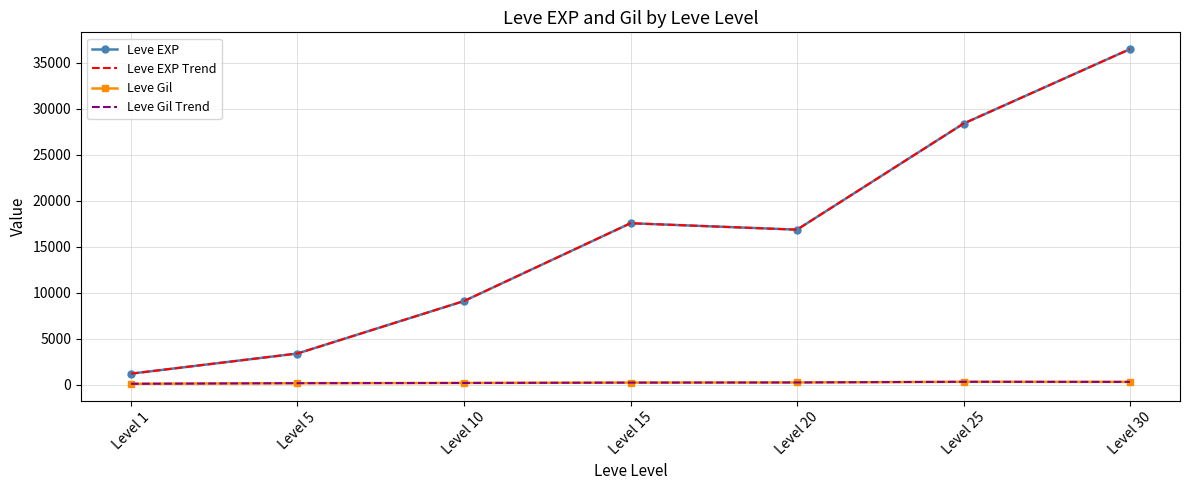

How many series are shown in this chart?

4